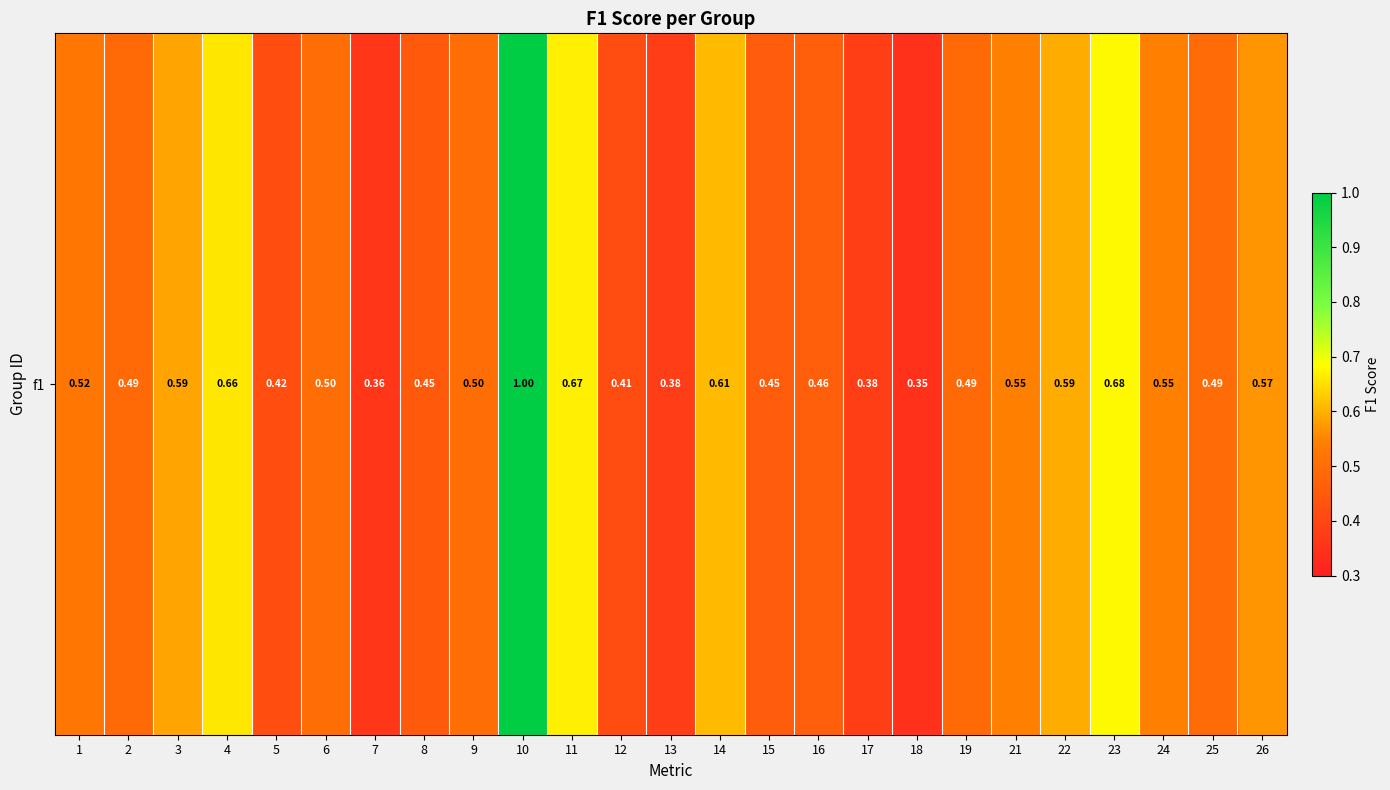

What is the greatest value displayed?

1.0